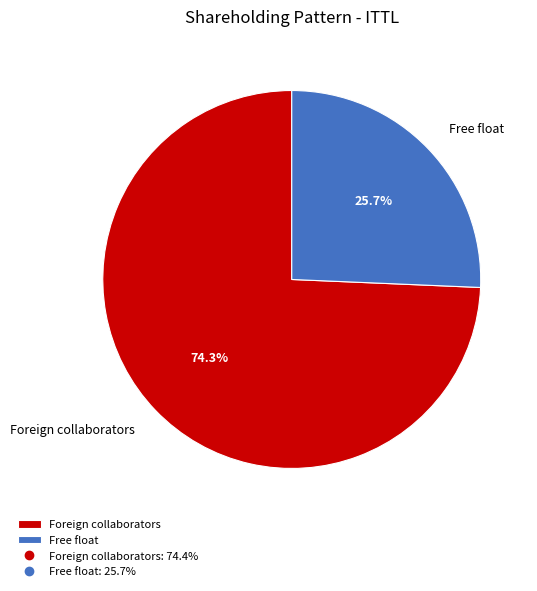

Rank the categories by value from highest to lowest.

Foreign collaborators, Free float